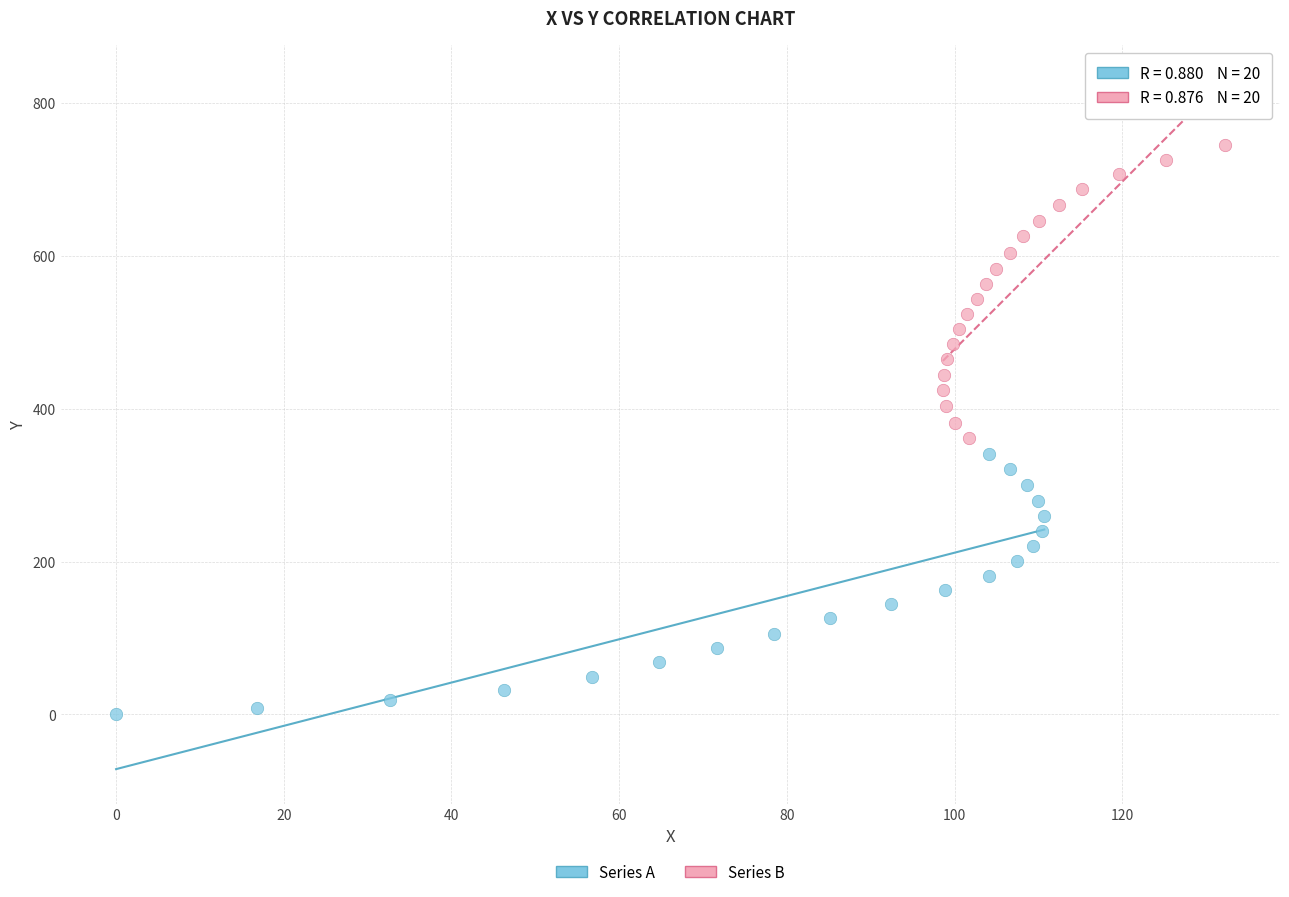

Which series contains the highest Y value?

Series B